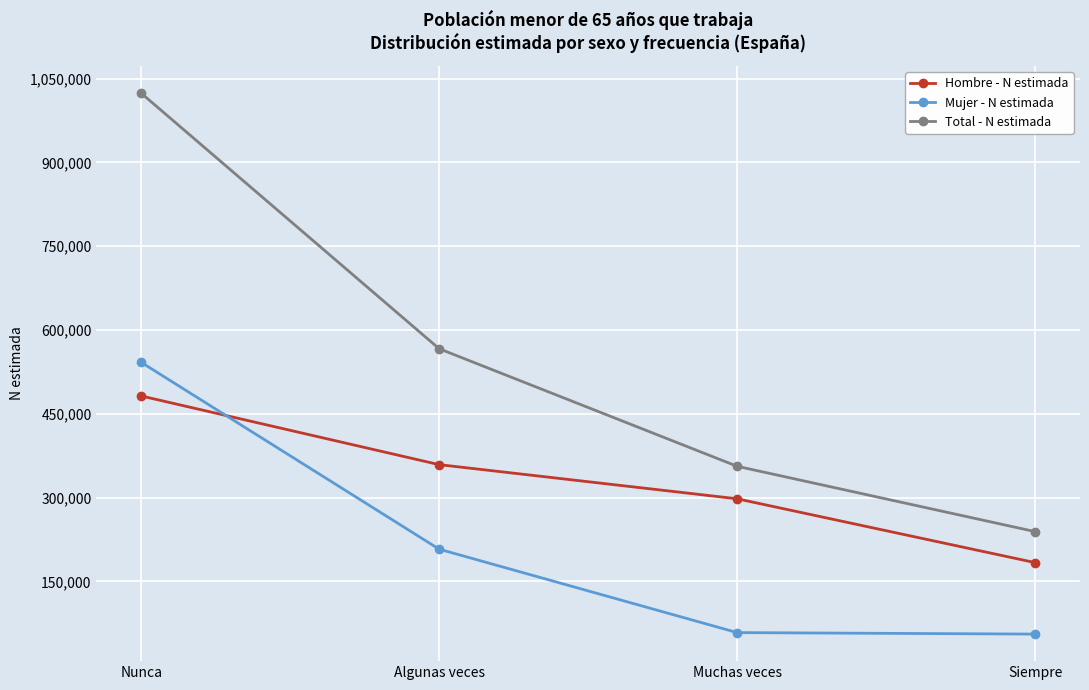

What is the label of the 1st point from the right?

Siempre